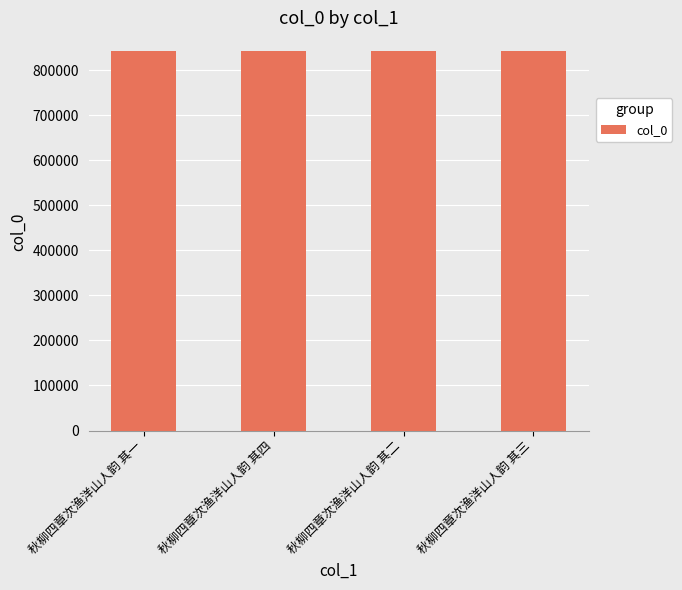

What is the label of the 3rd bar from the left?

秋柳四章次渔洋山人韵 其二